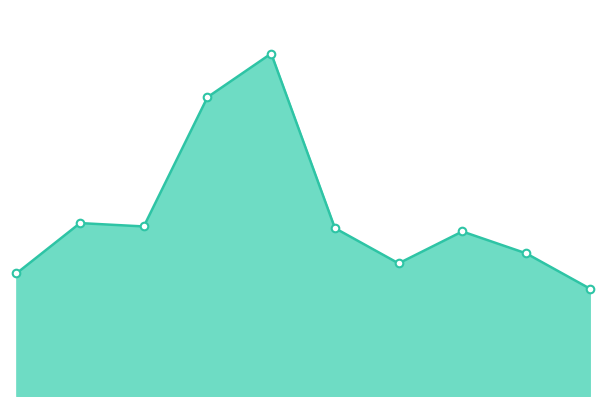

Is this an area chart (filled region under the line)?

Yes